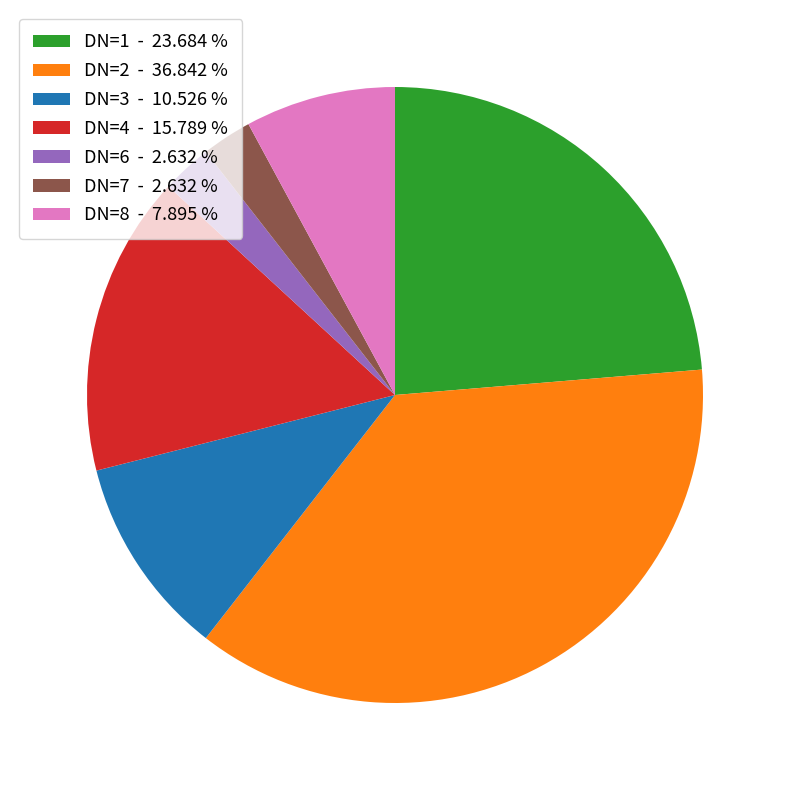

Is the sum of DN=3 - 10.526 % and DN=8 - 7.895 % greater than half?

No